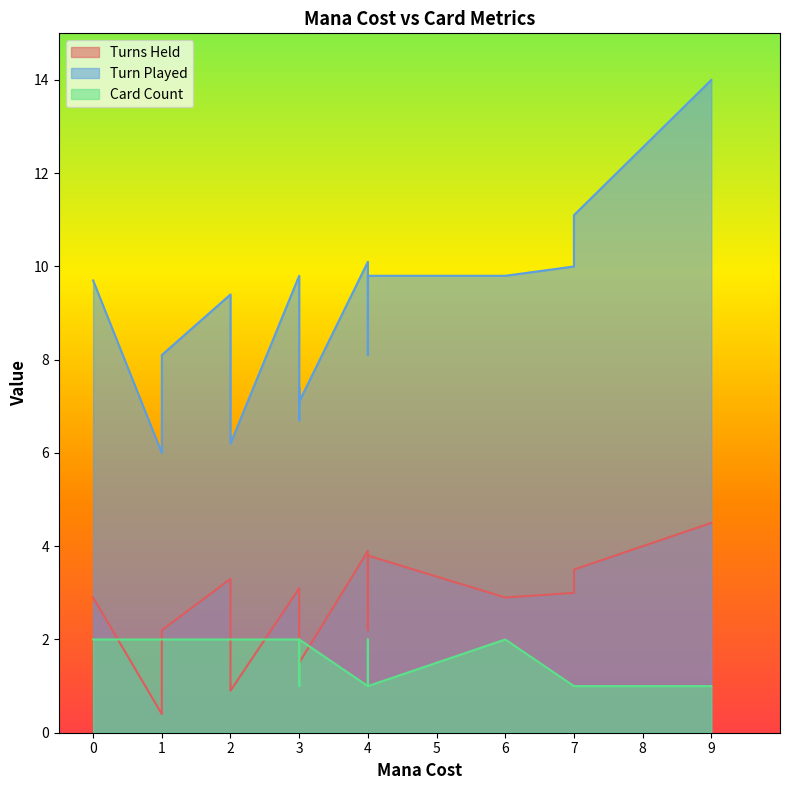

What is the minimum value for Turn Played?

6.0